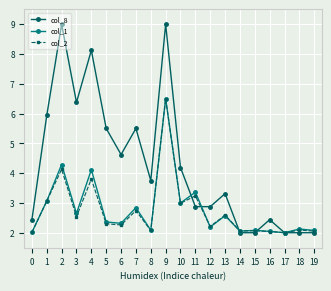

Read the col_1 value at 16.

2.0